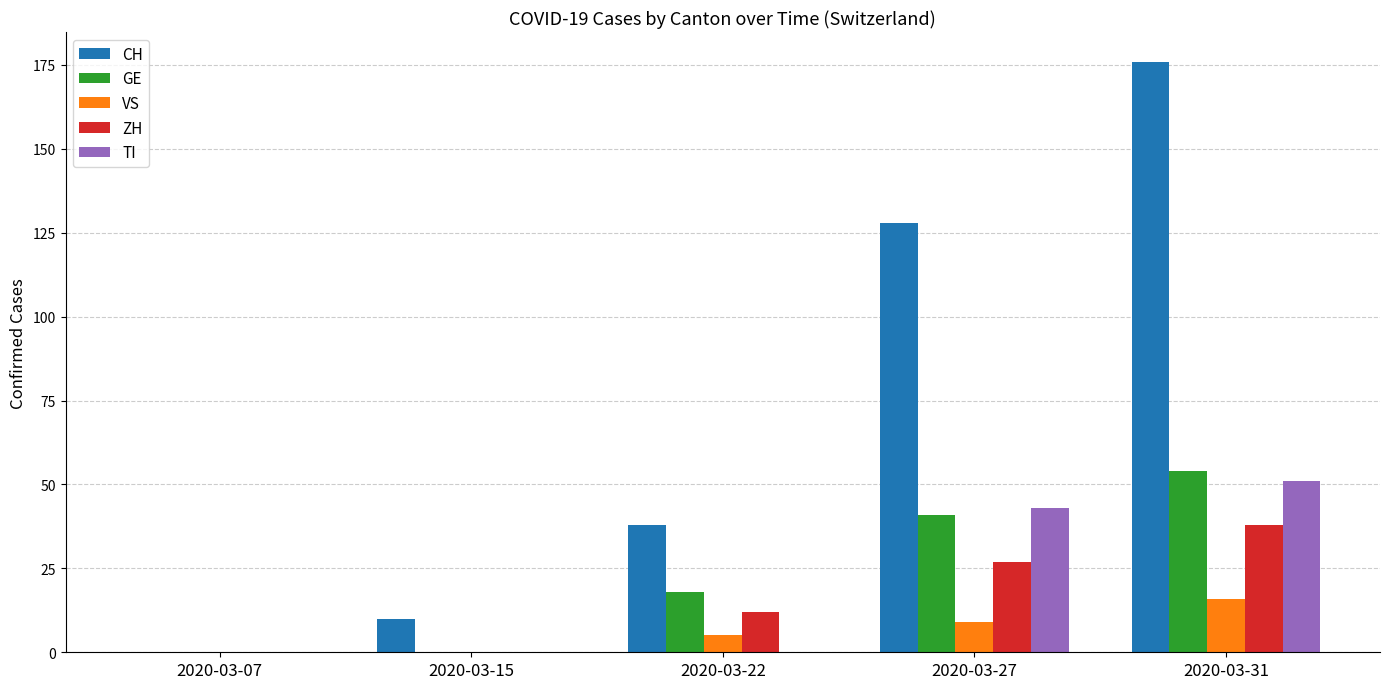

At which category is the sum across all series the highest?

2020-03-31